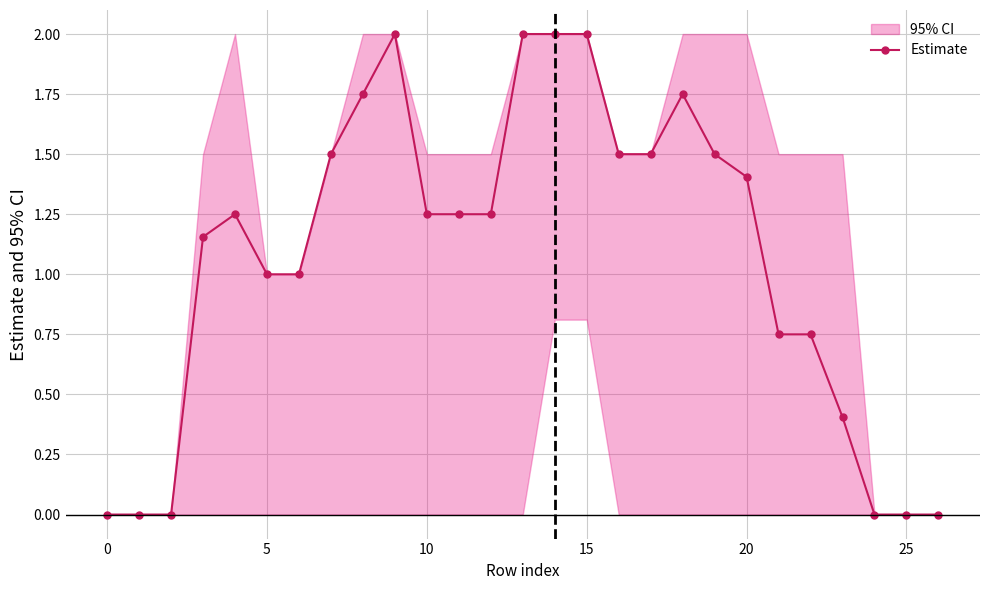

True or false: Estimate has more than 0 interior local peaks.

True